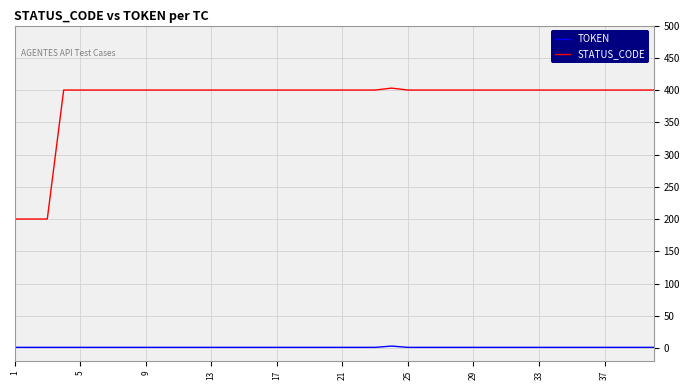

What is the sum of all STATUS_CODE values?

15403